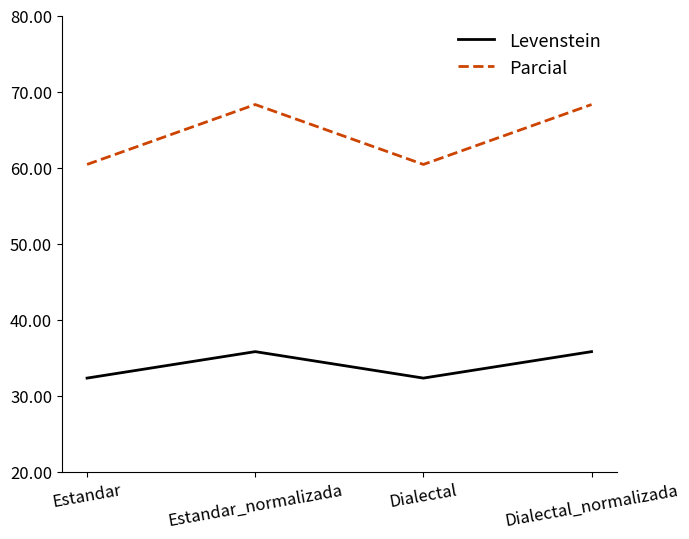

Is the value of Levenstein at Dialectal greater than the value of Parcial at Estandar_normalizada?

No